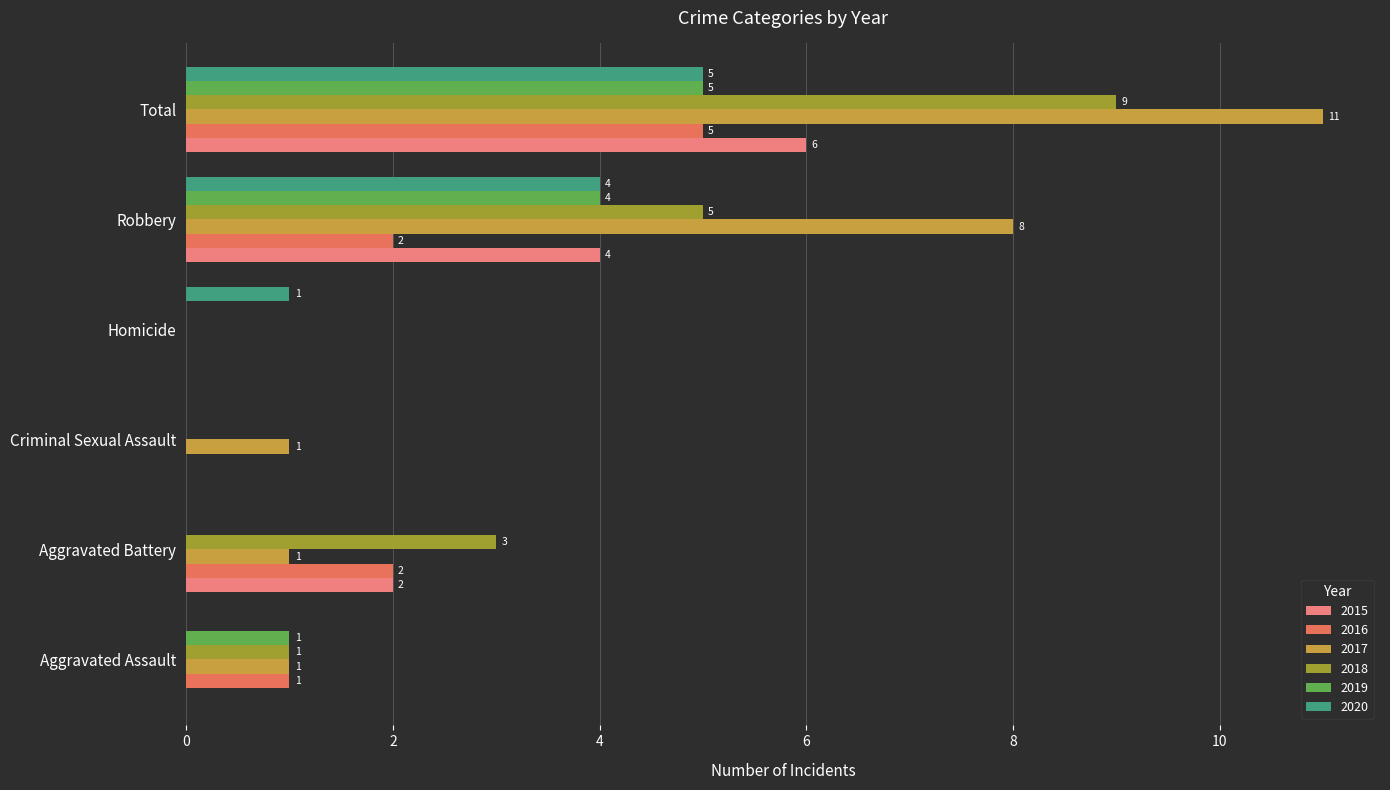

What is the total value across all series at Total?

41